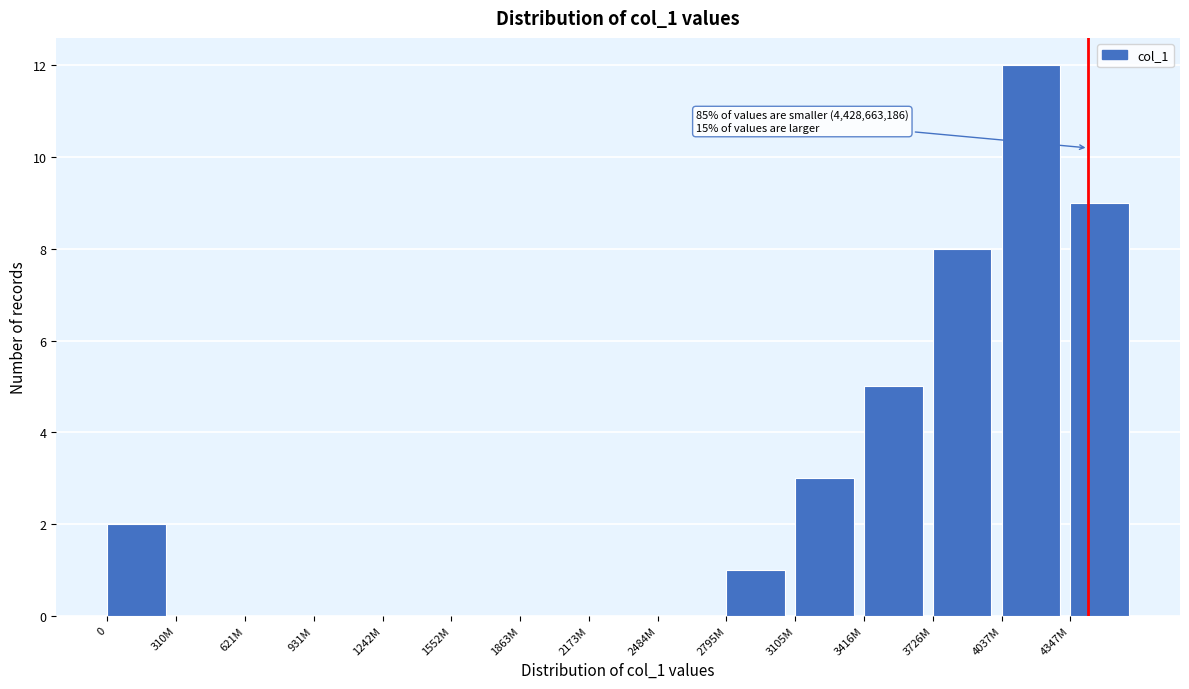

Reading left to right, transcribe all the data shown in this chart.

0=2	310M=0	621M=0	931M=0	1242M=0	1552M=0	1863M=0	2173M=0	2484M=0	2795M=1	3105M=3	3416M=5	3726M=8	4037M=12	4347M=9